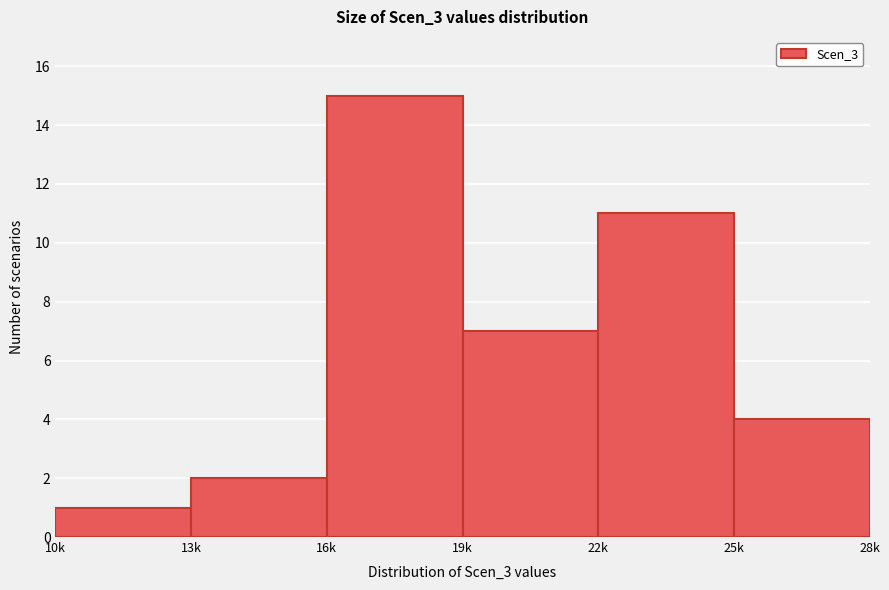

Reading left to right, extract all data points from this chart.

1	2	15	7	11	4